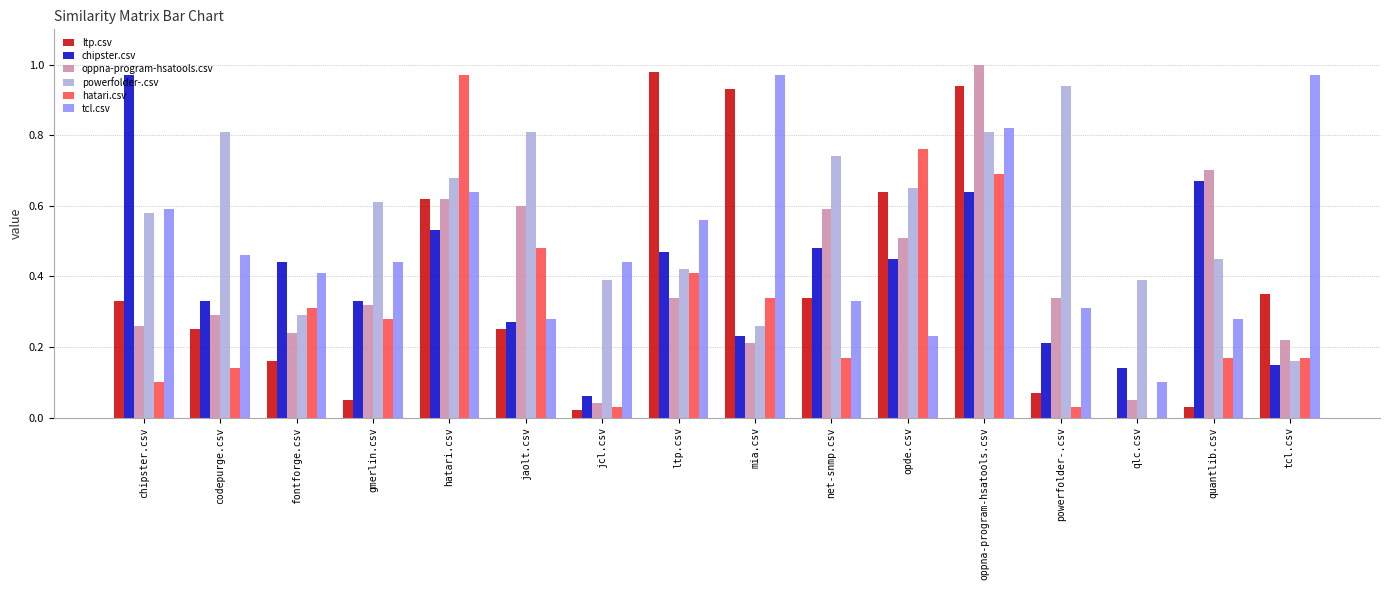

What is the sum of all powerfolder-.csv values?

9.0